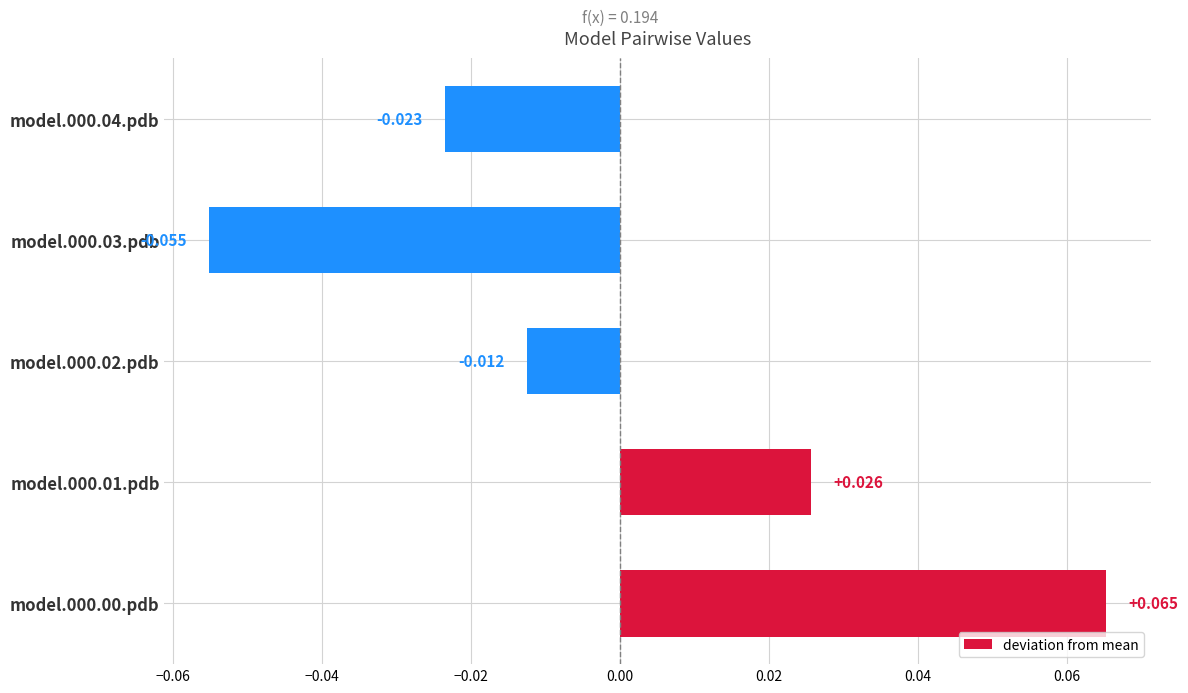

How many values exceed 0?

2